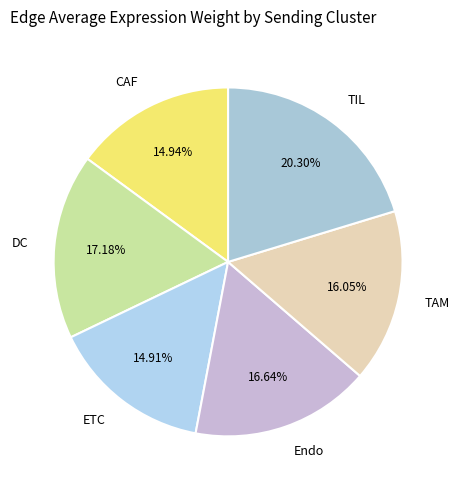

Count the number of slices in the pie.

6